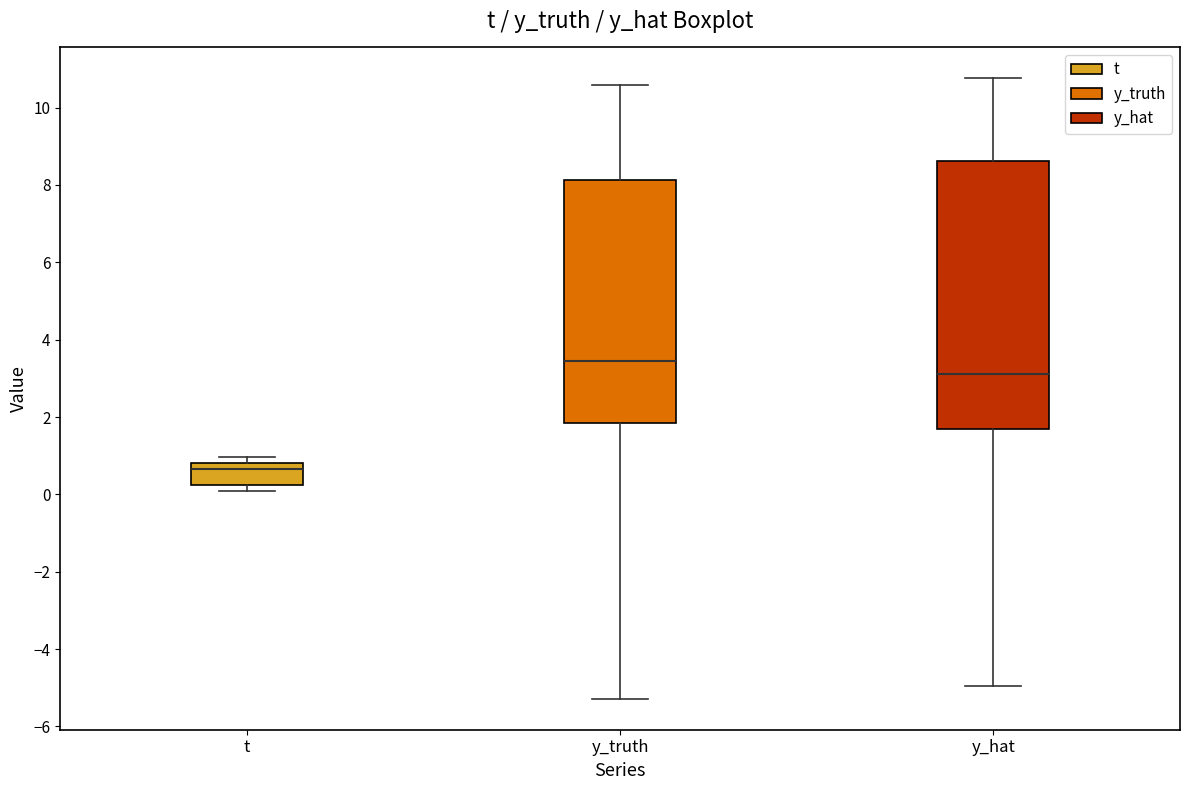

Which box is the tallest, from its lower edge to its upper edge?

y_hat